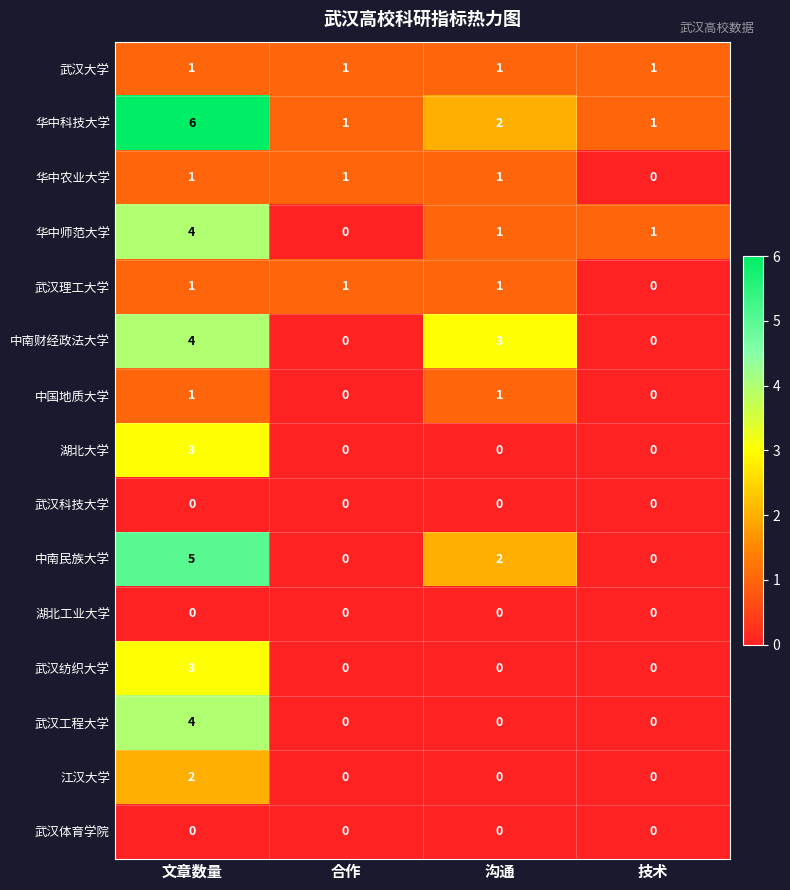

True or false: 武汉大学 has a value of 0 at 技术.

False